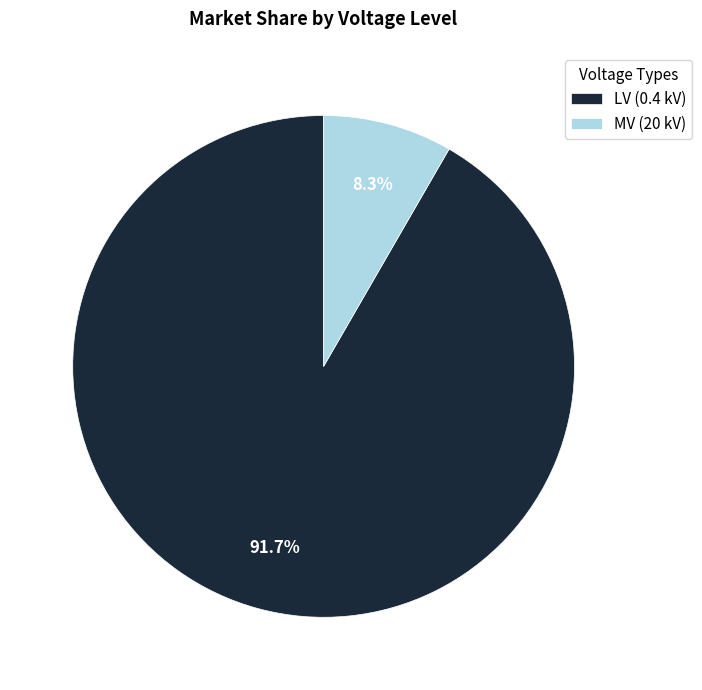

Approximately how many times larger is the value at LV (0.4 kV) compared to MV (20 kV)?

11.0